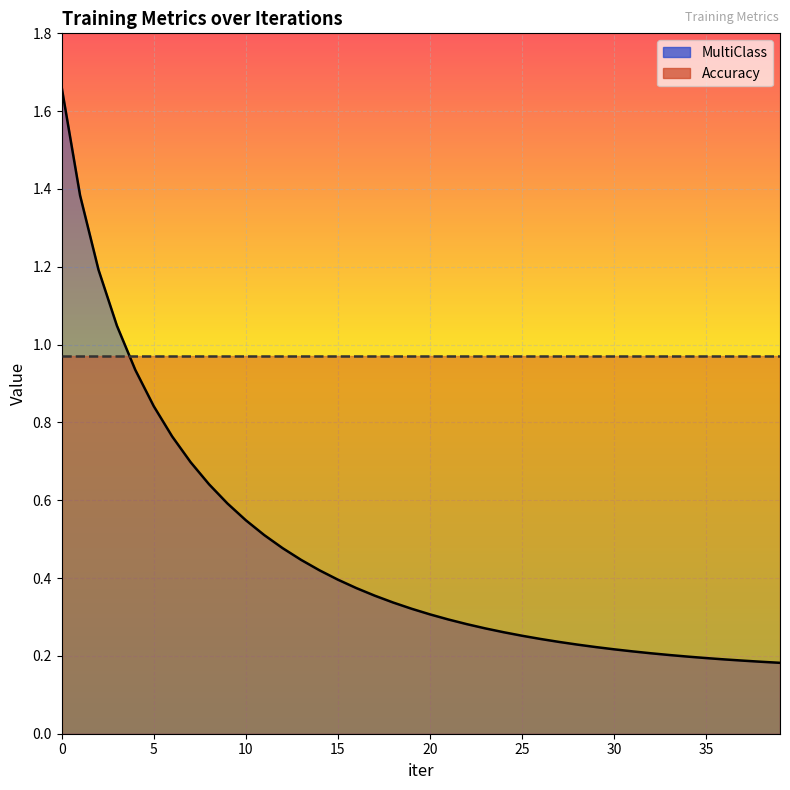

Which label corresponds to the smallest value in the chart?

39